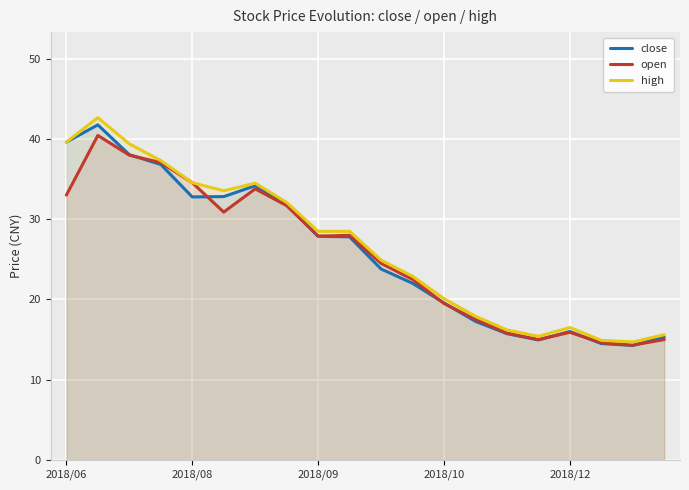

What is the label of the 7th point from the left?

6